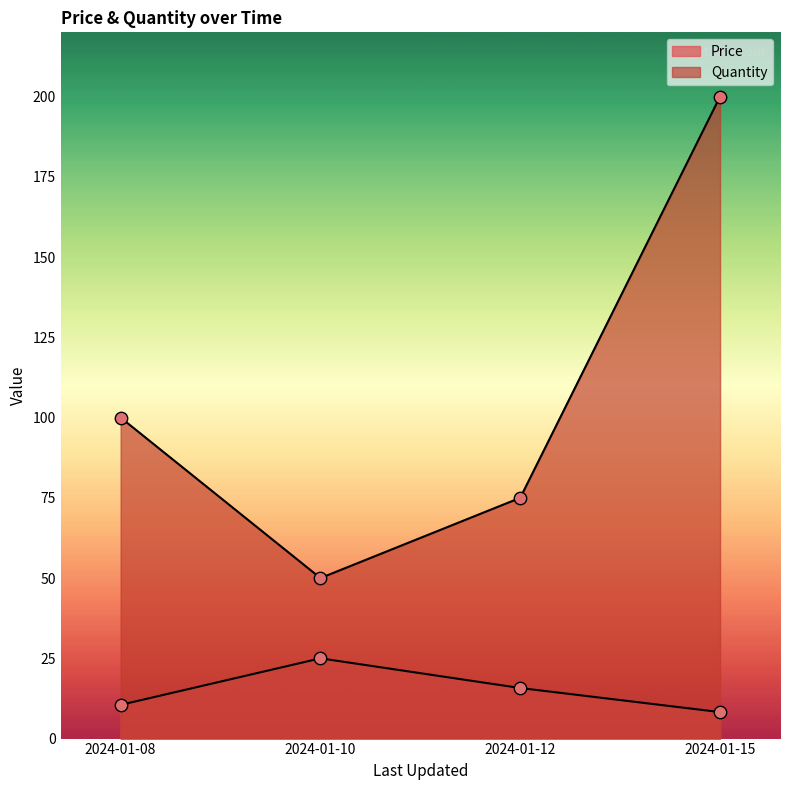

At which category is the sum across all series the highest?

2024-01-15